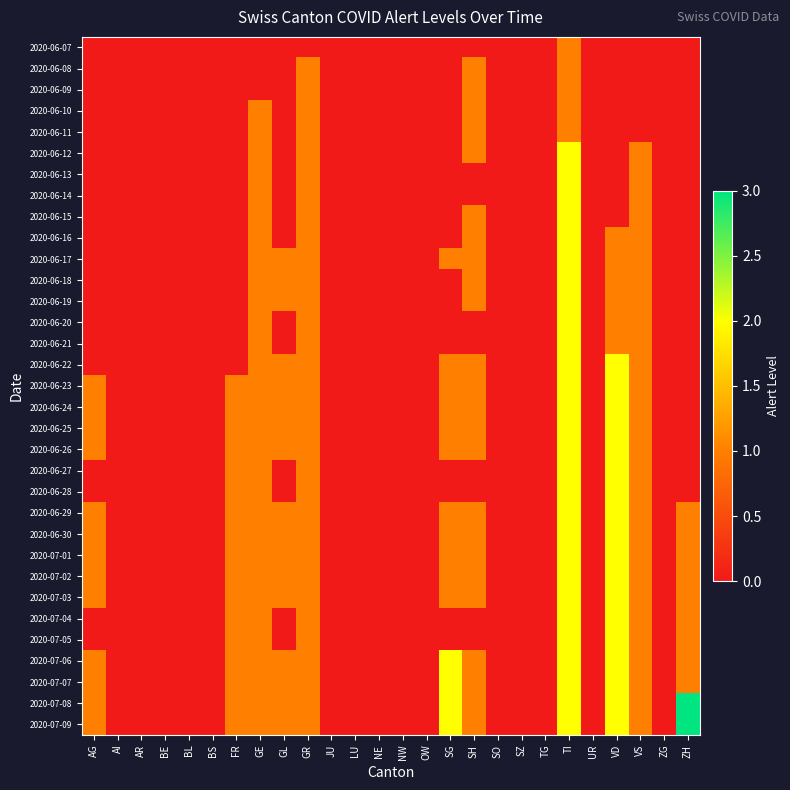

Count the number of categories in the chart.

26